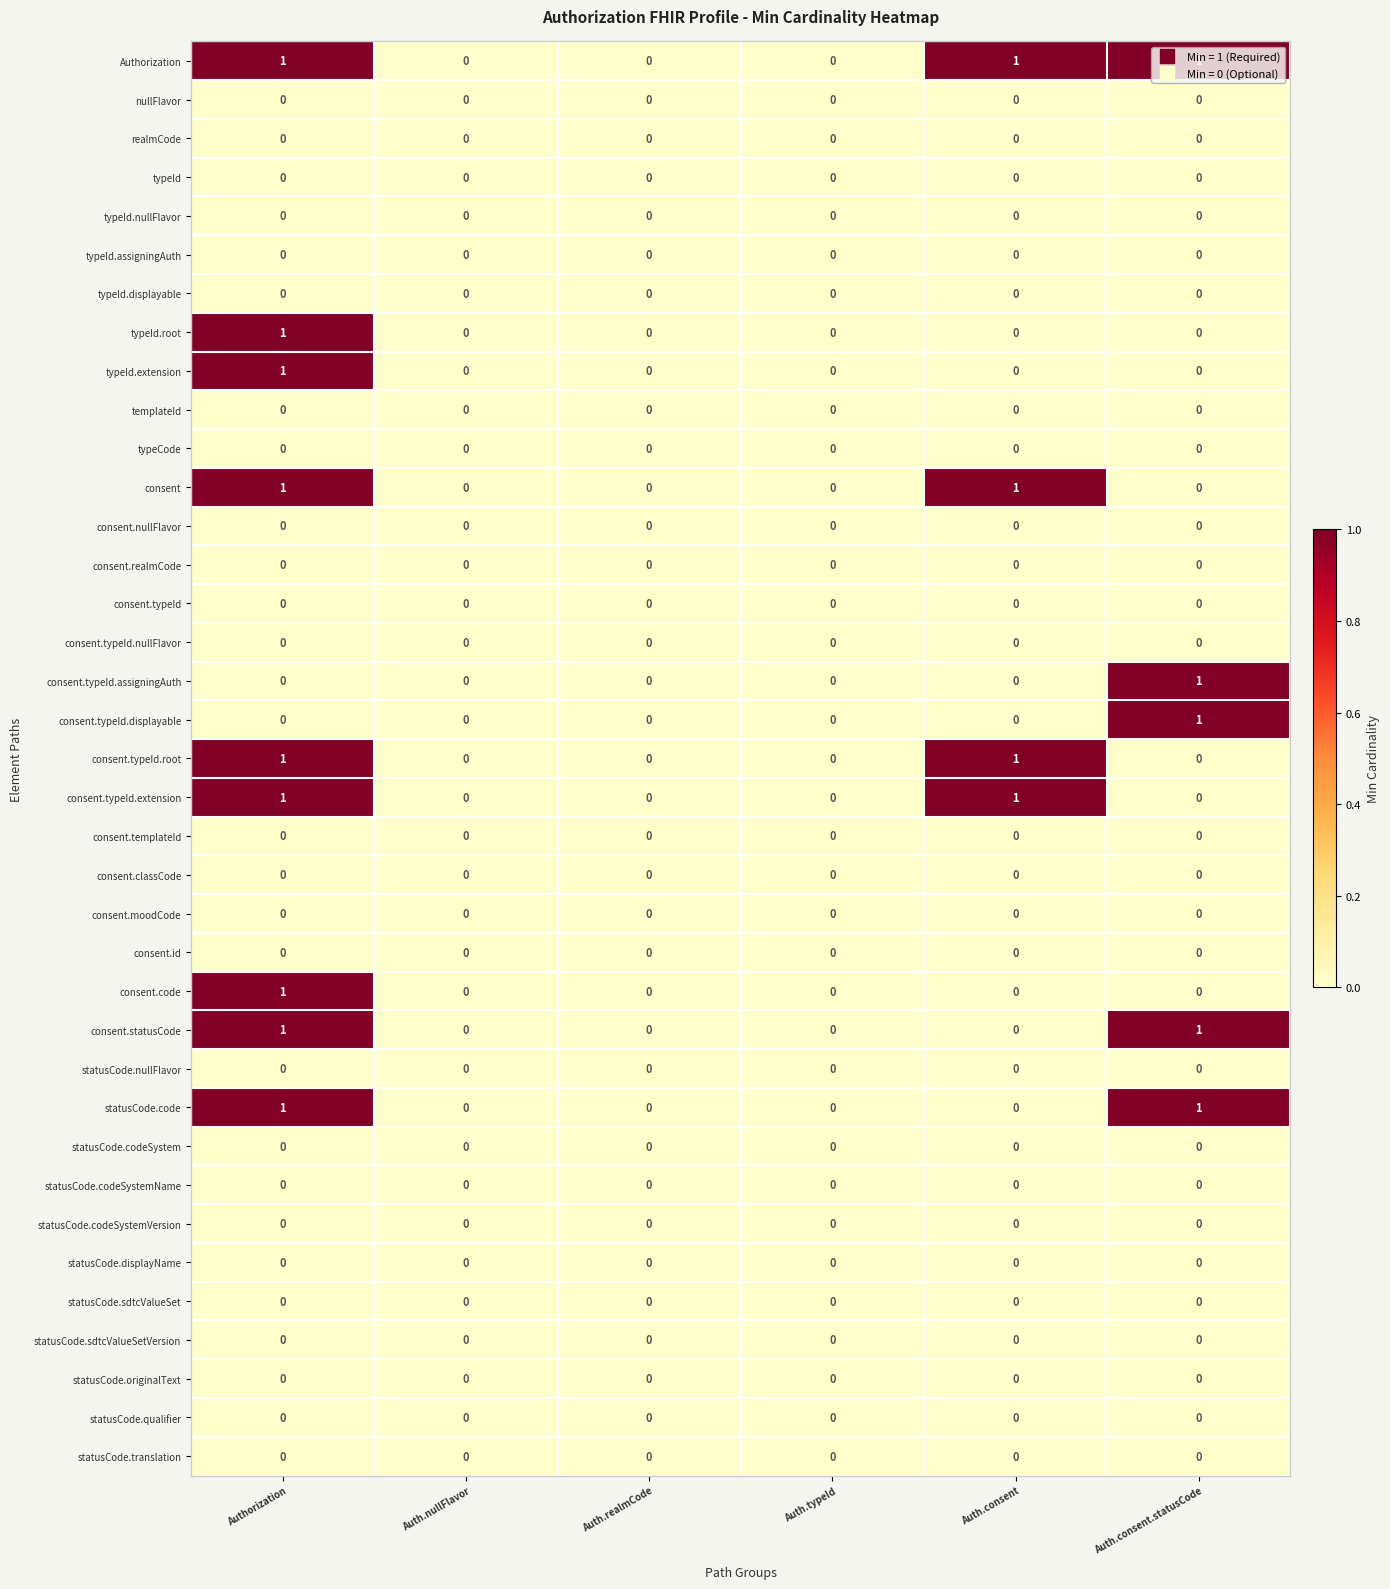

How many consent.code values are between 0 and 1?

6